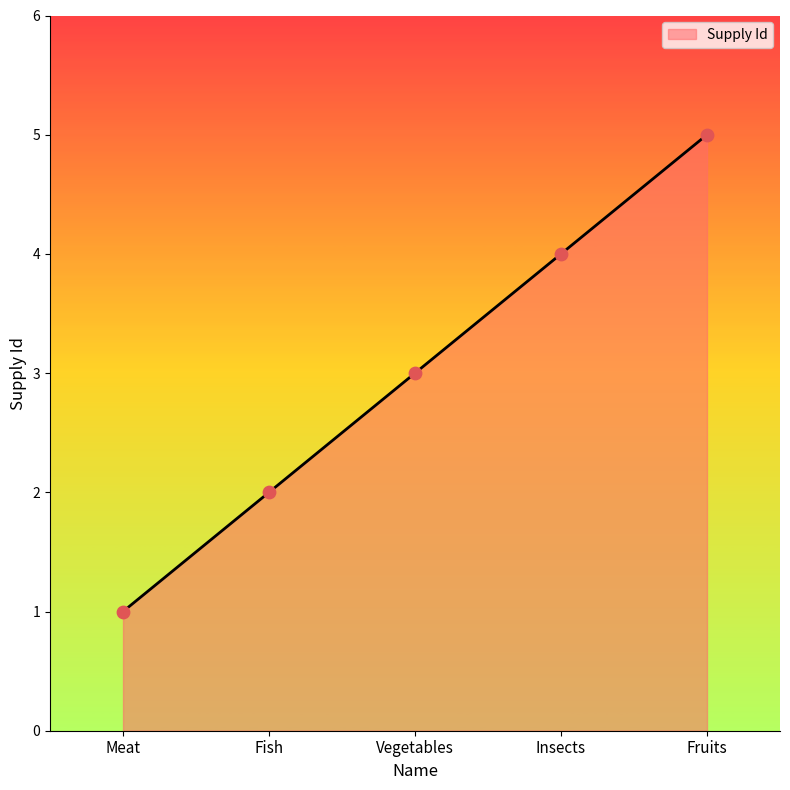

Which has a higher value, Fish or Fruits?

Fruits